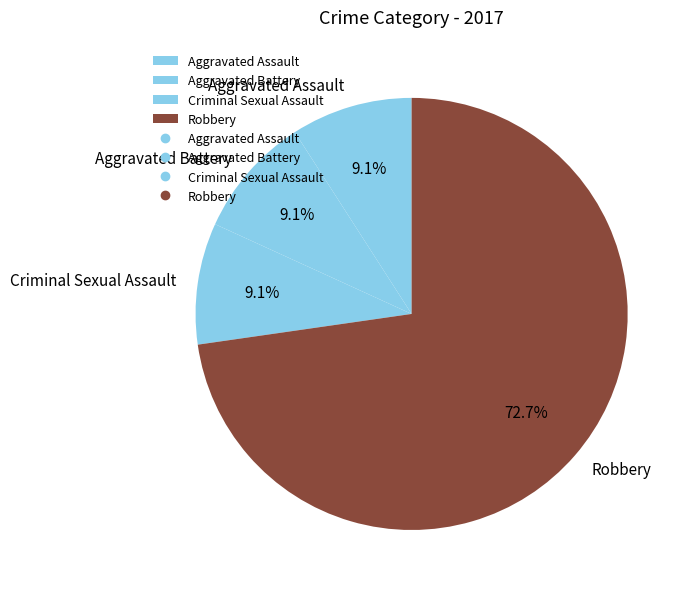

How many slices are in this pie chart?

4